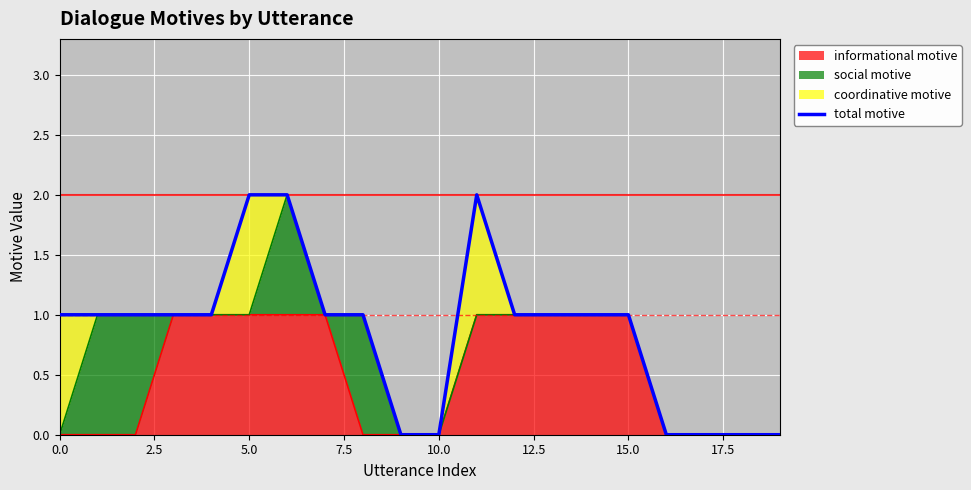

What is the difference between the maximum and minimum values?

2